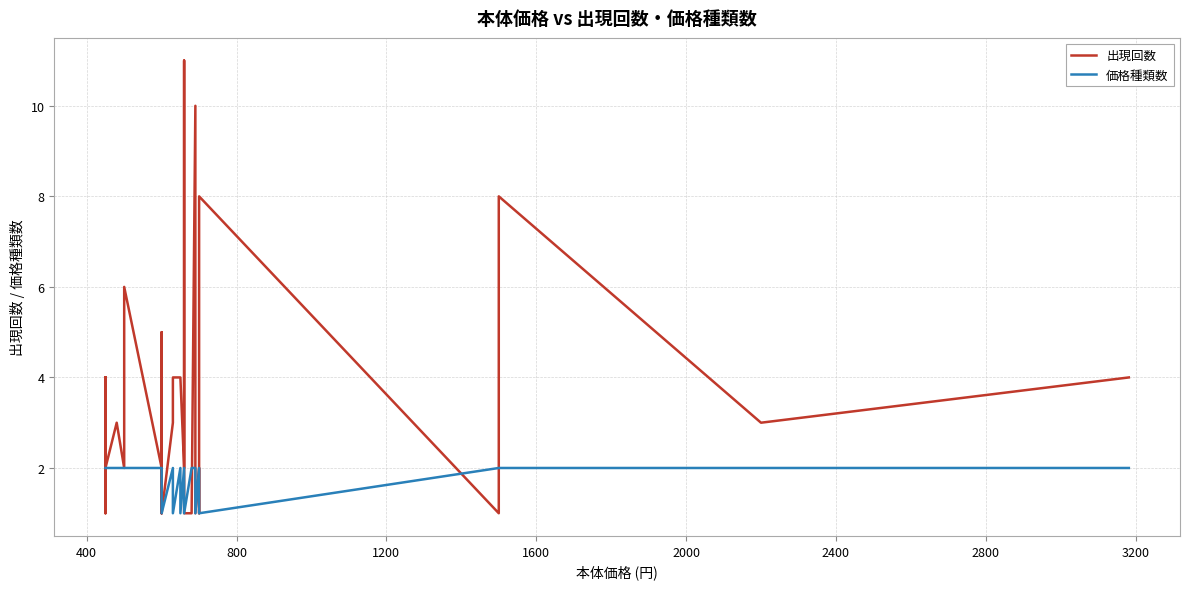

True or false: 価格種類数 has more than 1 interior local peaks.

True